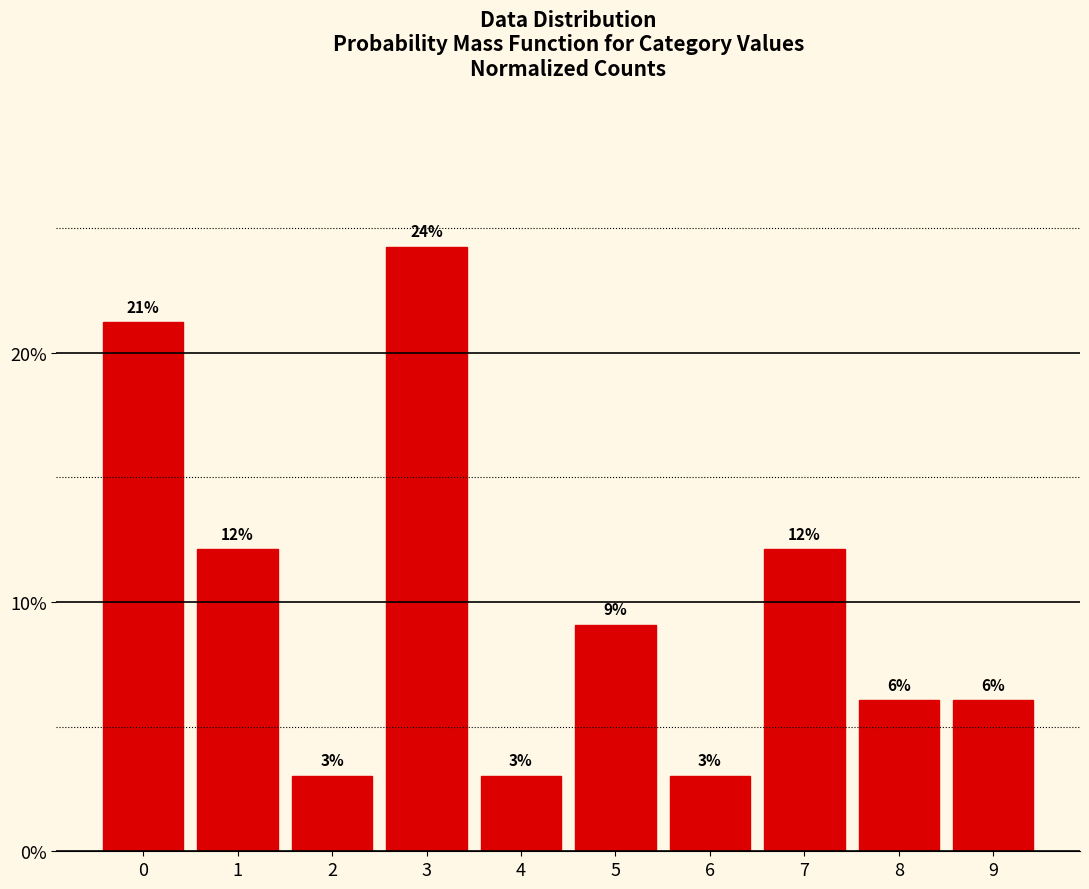

Reading right to left, list all the values displayed in this chart.

9=6.1	8=6.1	7=12.1	6=3.0	5=9.1	4=3.0	3=24.2	2=3.0	1=12.1	0=21.2